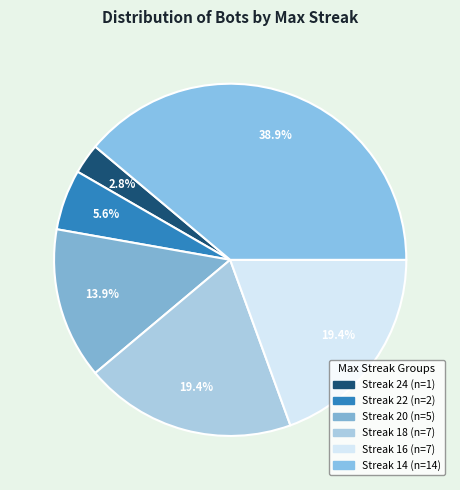

What is the smallest slice in the pie chart?

24